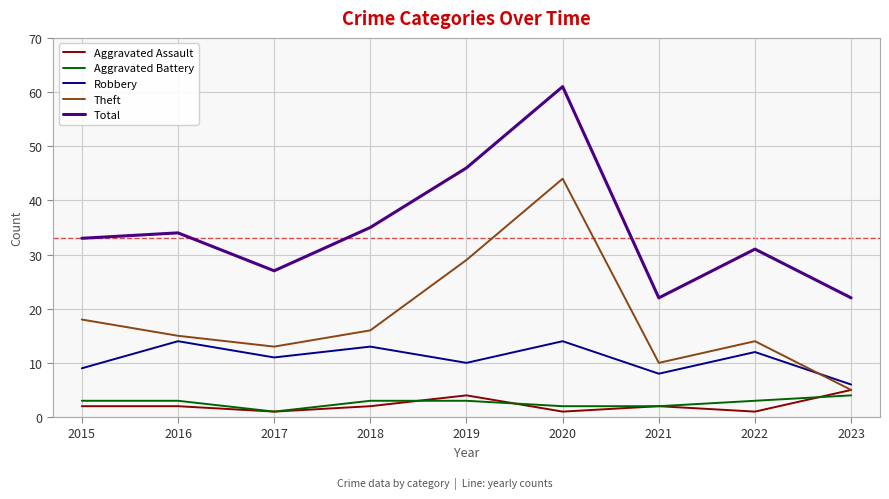

Reading left to right, what are all the values shown in this chart?

Aggravated Assault: 2015=2	2016=2	2017=1	2018=2	2019=4	2020=1	2021=2	2022=1	2023=5
Aggravated Battery: 2015=3	2016=3	2017=1	2018=3	2019=3	2020=2	2021=2	2022=3	2023=4
Robbery: 2015=9	2016=14	2017=11	2018=13	2019=10	2020=14	2021=8	2022=12	2023=6
Theft: 2015=18	2016=15	2017=13	2018=16	2019=29	2020=44	2021=10	2022=14	2023=5
Total: 2015=33	2016=34	2017=27	2018=35	2019=46	2020=61	2021=22	2022=31	2023=22